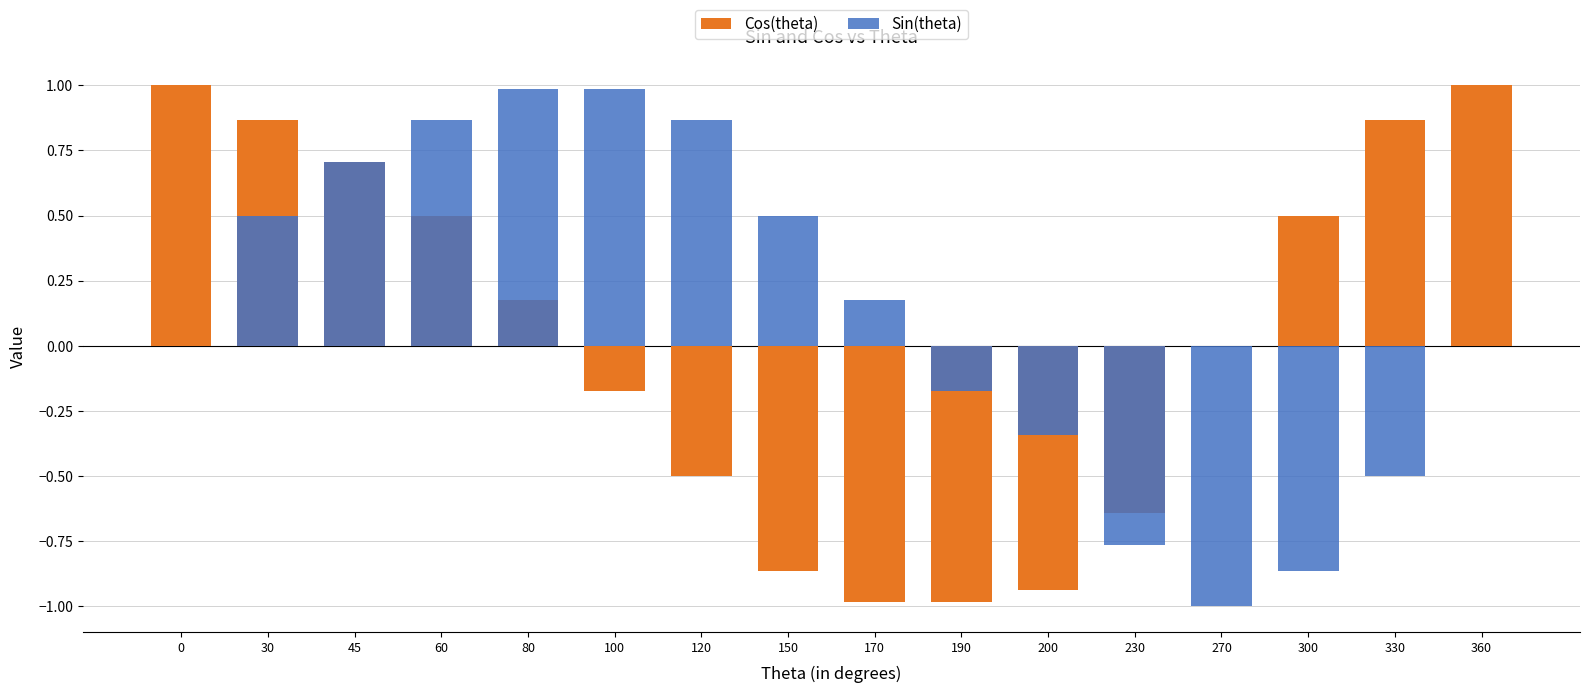

What is the total value across all series at 60?

1.4